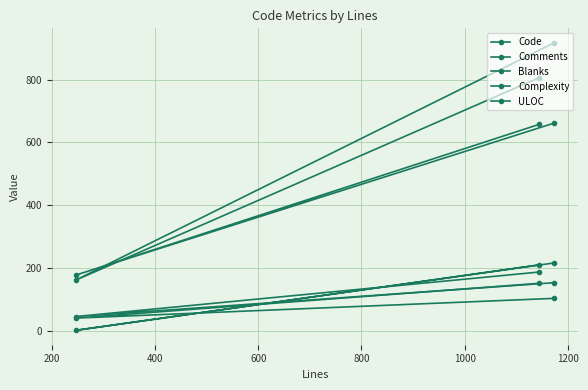

How many values in the Complexity series exceed 210?

1